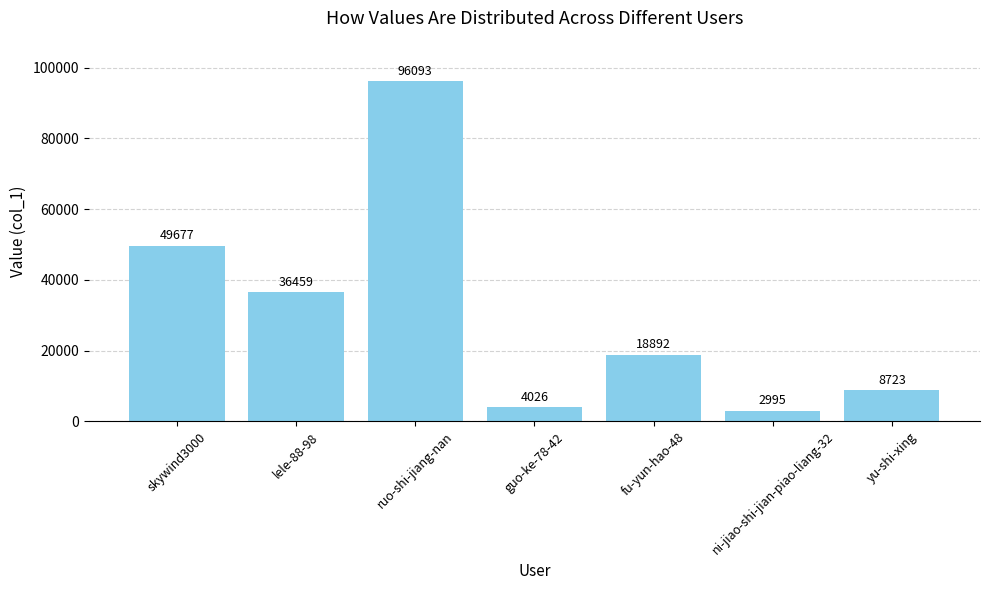

Reading left to right, extract all data points from this chart.

49677	36459	96093	4026	18892	2995	8723